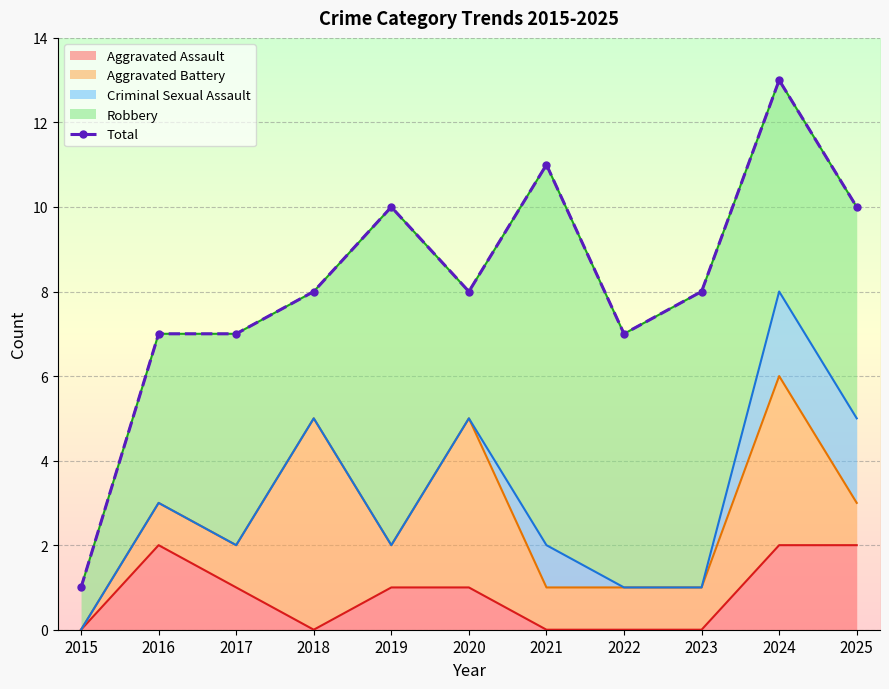

The chart shows a value of 8 at 2023. True or false?

True